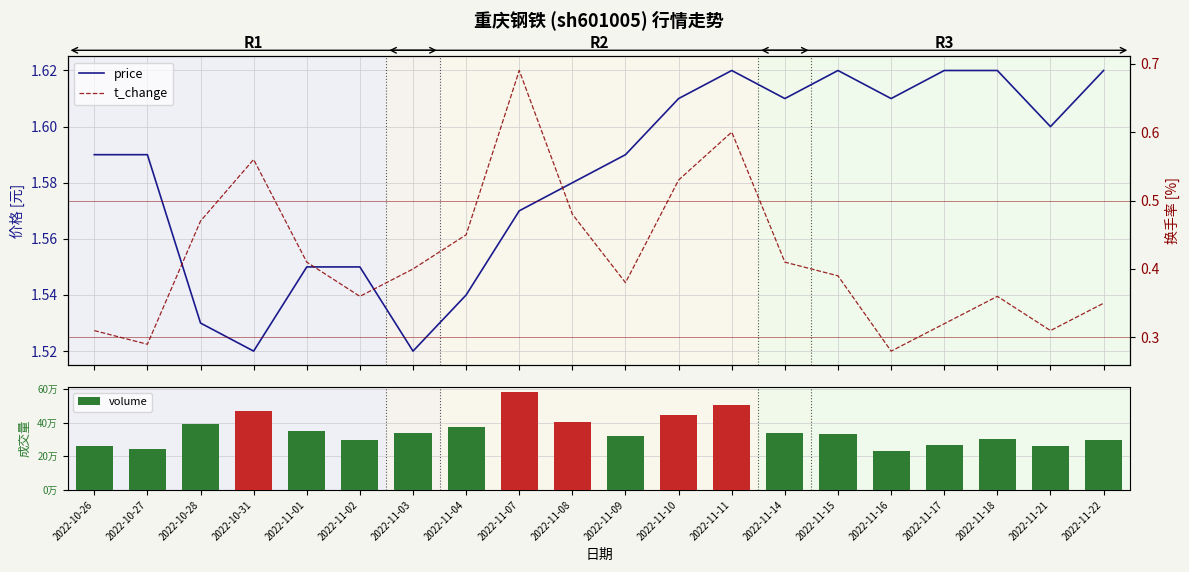

Where is price nearest to the value 1?

2022-10-31